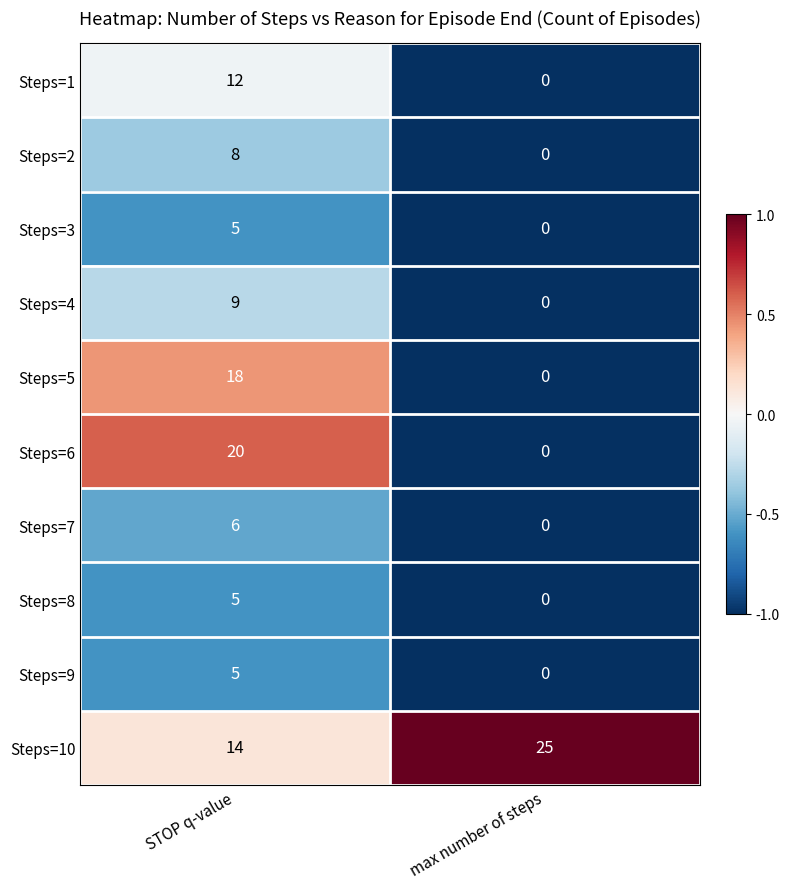

Reading left to right, list all the values displayed in this chart.

Steps=1: 12	0
Steps=2: 8	0
Steps=3: 5	0
Steps=4: 9	0
Steps=5: 18	0
Steps=6: 20	0
Steps=7: 6	0
Steps=8: 5	0
Steps=9: 5	0
Steps=10: 14	25